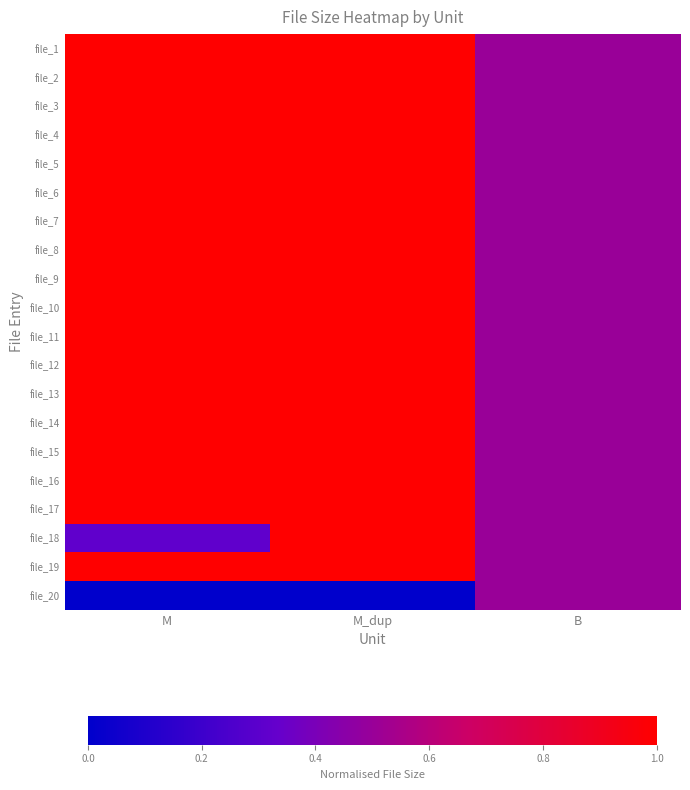

Which series has the largest total across all categories?

file_1